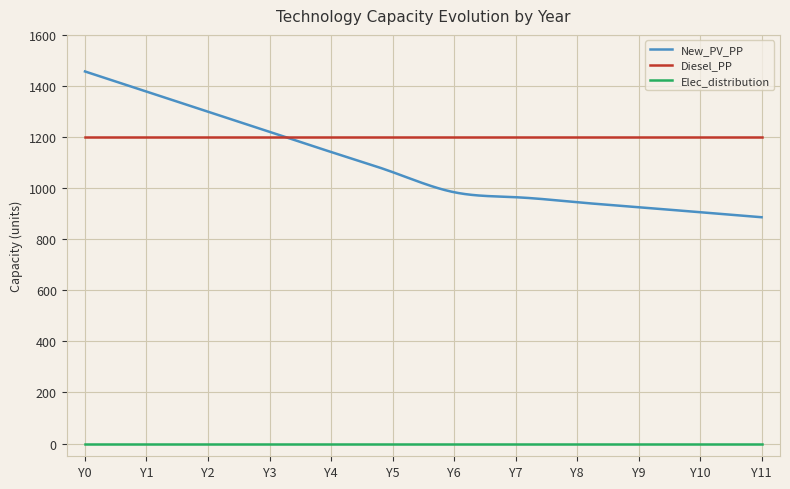

Which series has the widest spread of values?

New_PV_PP